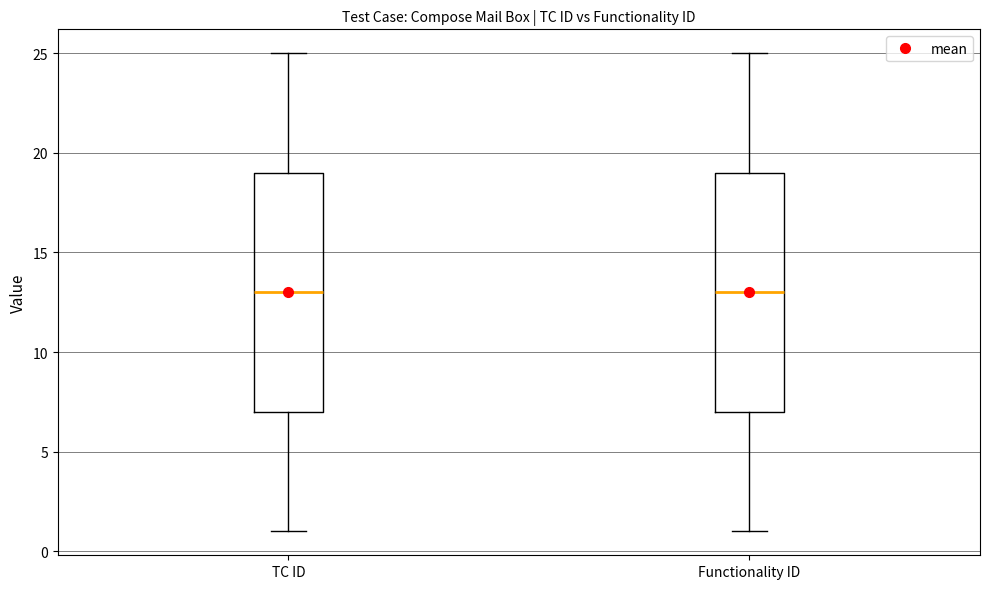

Reading left to right, read every box against the y-axis: the position of its median line, the range the box covers, and the ends of its whiskers. The values are not printed on the chart, so give them approximately, as read against the axis.

TC ID: median 13, box 7 to 19, whiskers 1 to 25
Functionality ID: median 13, box 7 to 19, whiskers 1 to 25